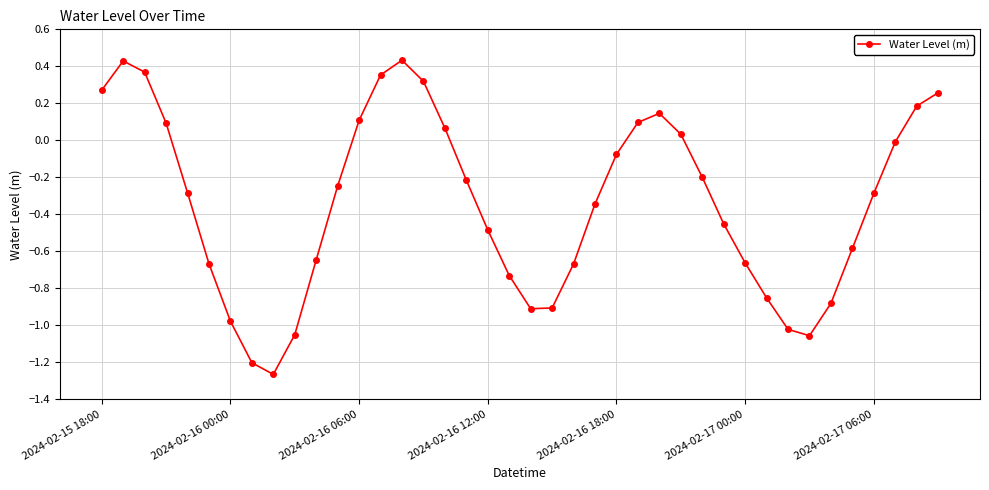

True or false: there are more than 0 points higher than both neighbors.

True